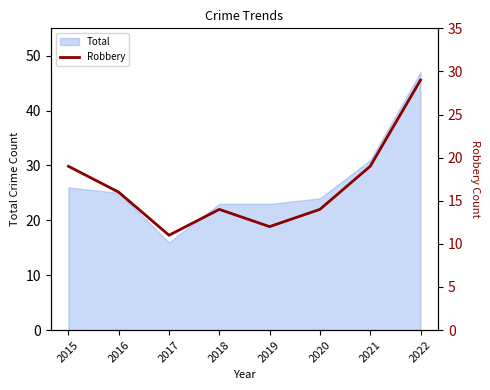

How many lines are shown in the chart?

1